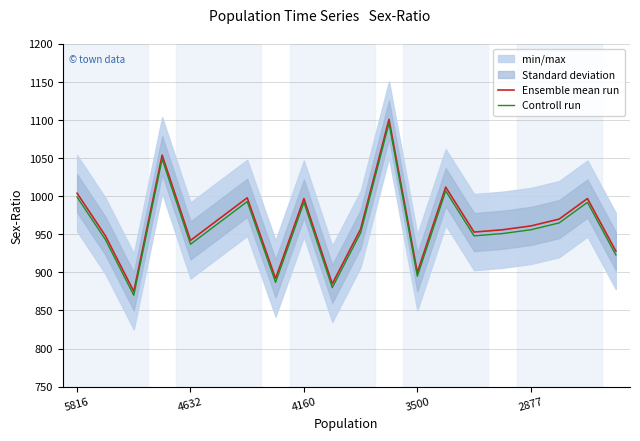

True or false: Ensemble mean run and Controll run intersect in this chart.

False